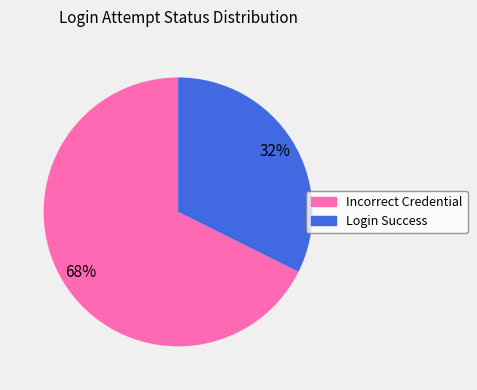

To the nearest percent, what is the average slice percentage?

50%